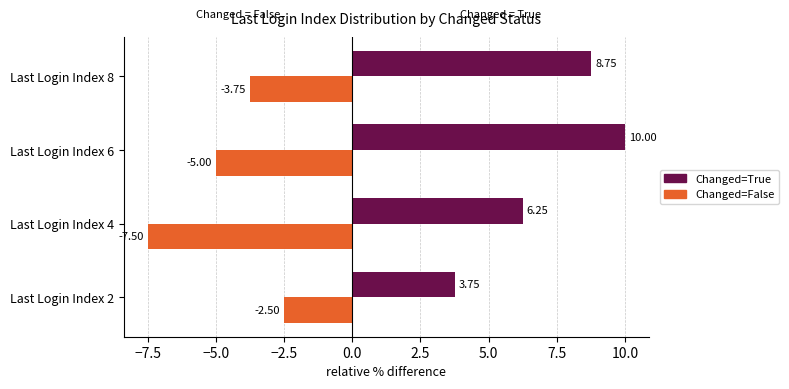

What is the average value of the Changed=True series?

7.2